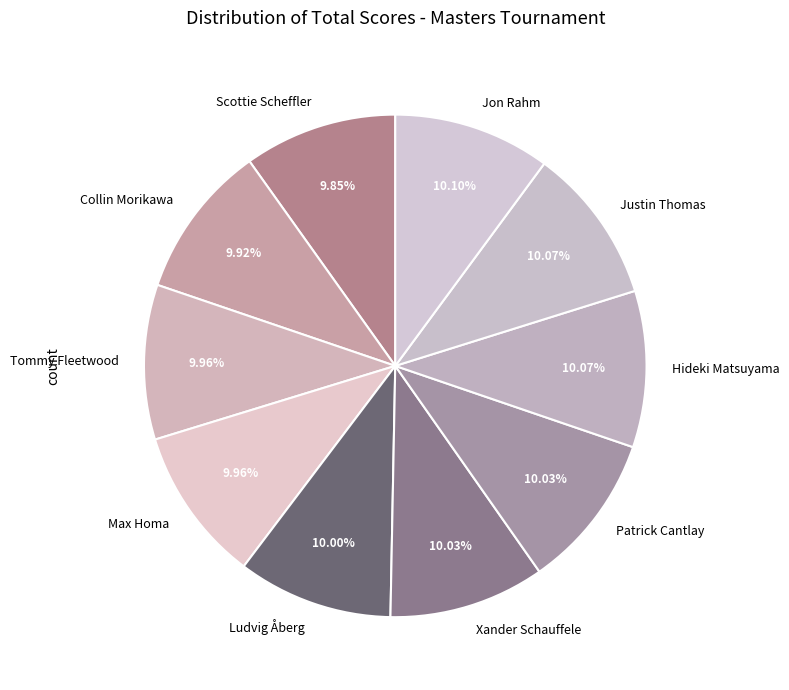

Combined, do Tommy Fleetwood and Hideki Matsuyama account for over 50%?

No